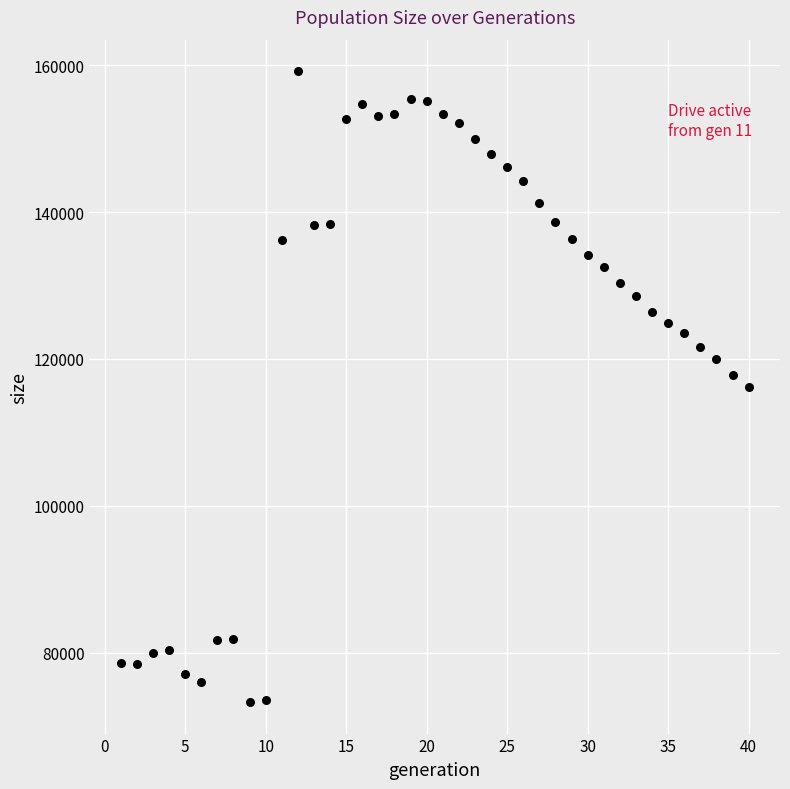

What is the range of X values (max minus min)?

39